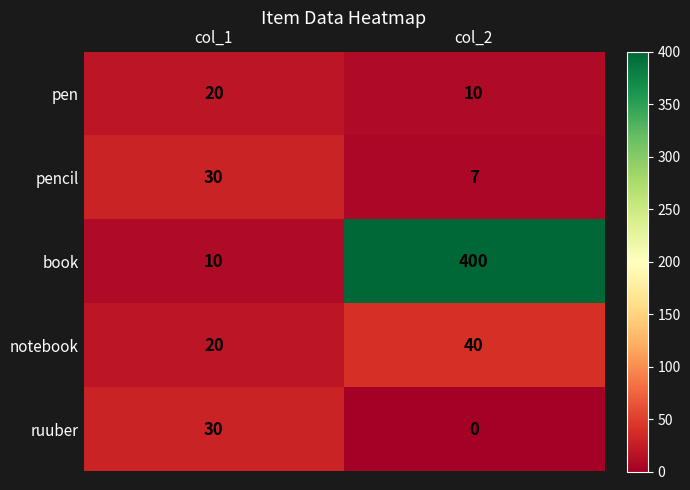

What is the sum of all book values?

410